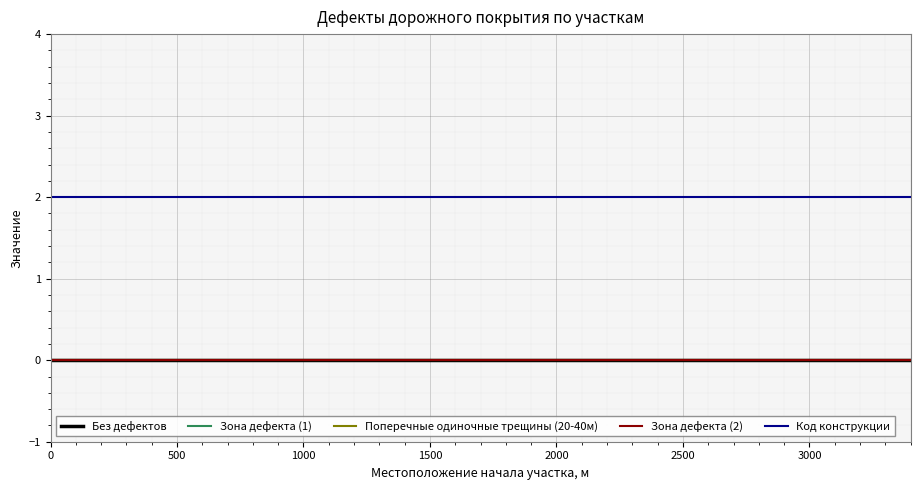

Does the chart have visible grid lines?

Yes